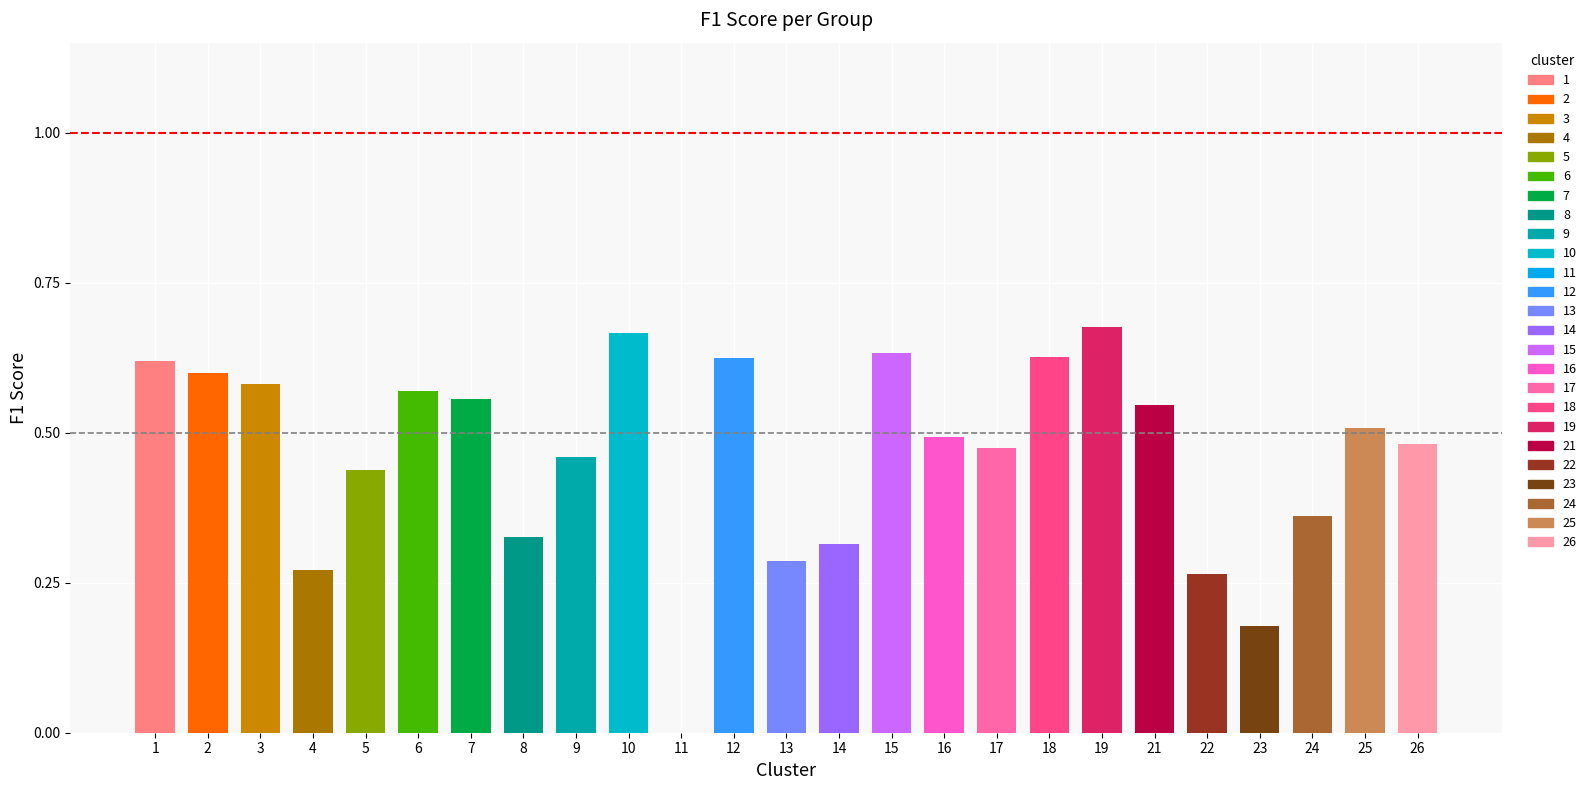

List the labels in order of value, smallest first.

11, 23, 22, 4, 13, 14, 8, 24, 5, 9, 17, 26, 16, 25, 21, 7, 6, 3, 2, 1, 12, 18, 15, 10, 19